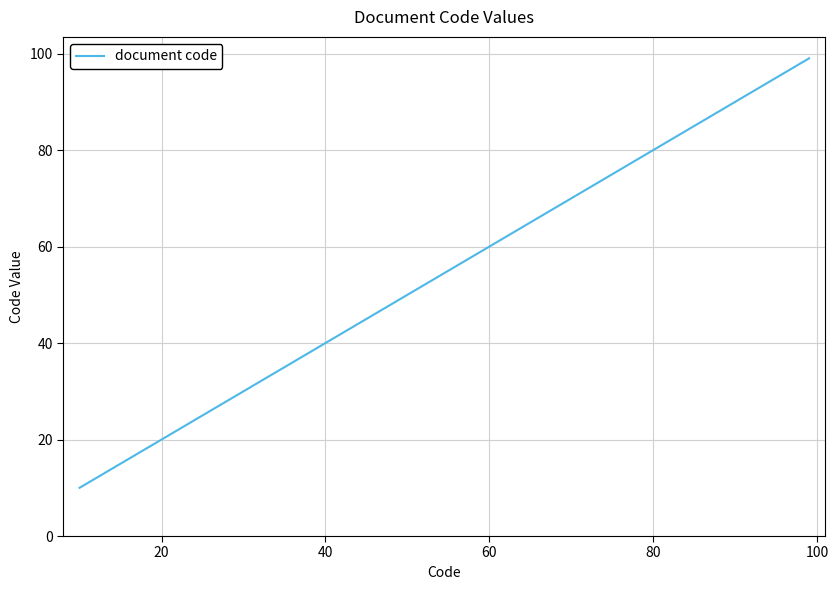

What is the difference between the maximum and minimum values?

89